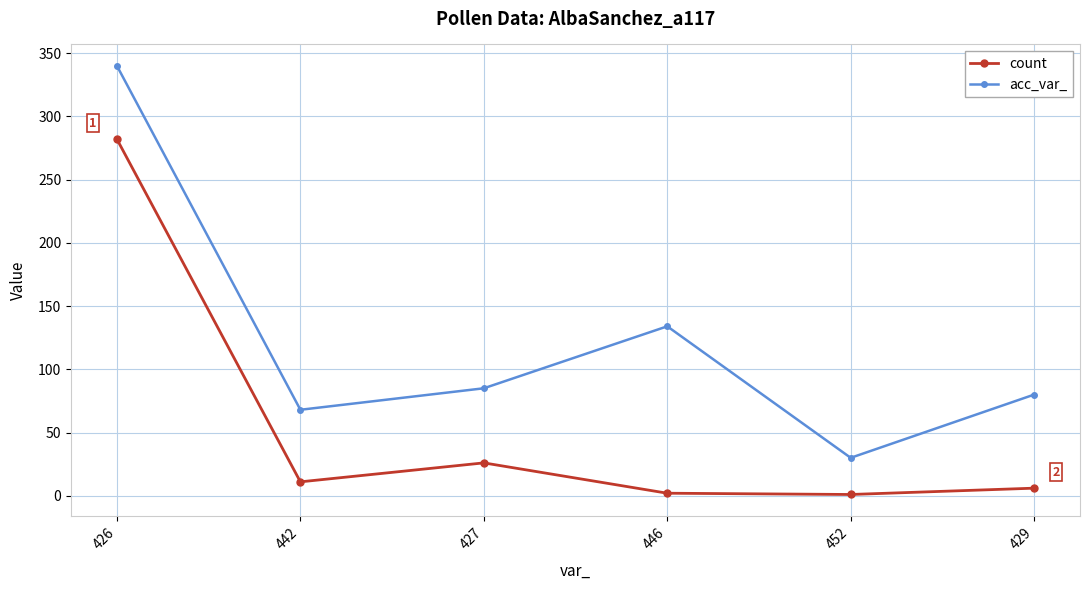

What is the label of the 4th point from the right?

427